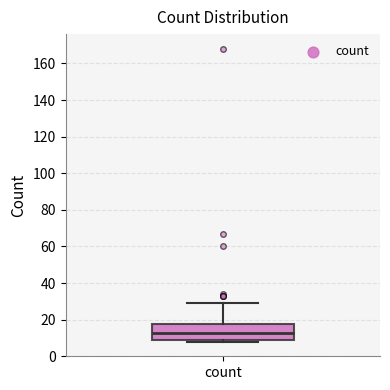

Read this box plot against the y-axis: the position of the median line, the range covered by the box, and the ends of both whiskers. The values are not printed on the chart, so give them approximately, as read against the axis.

median 12, box 10 to 18, whiskers 8 to 30